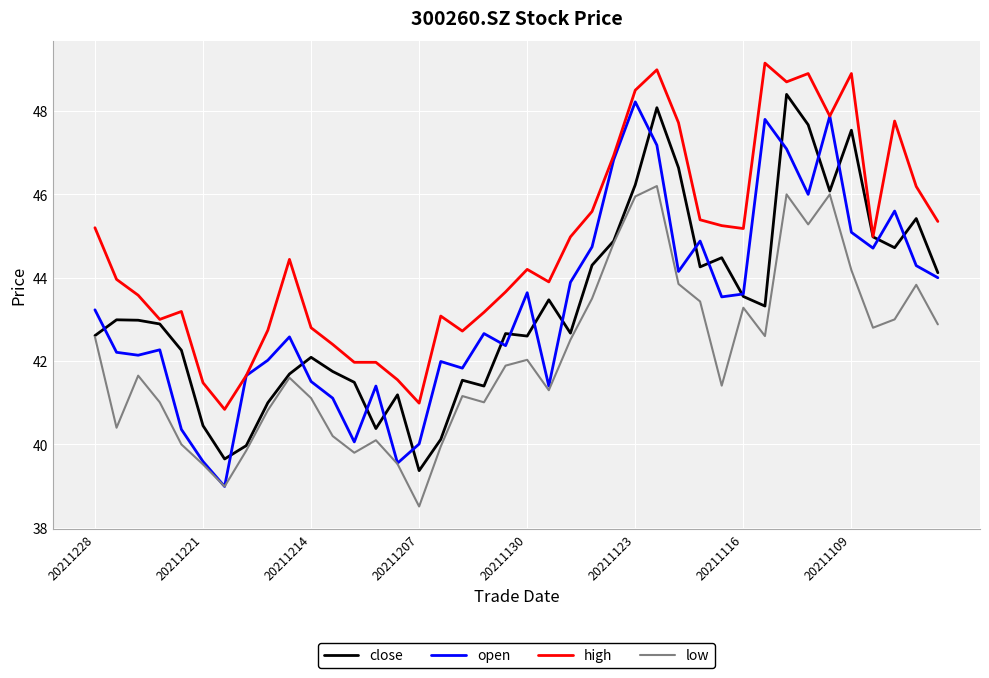

What is the highest value of the open series?

48.2